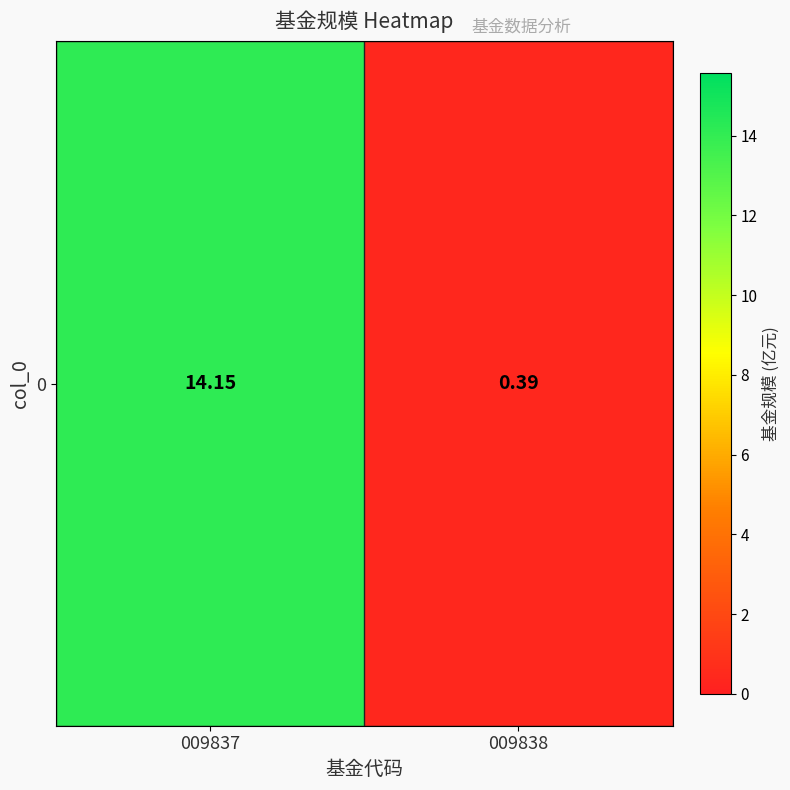

Reading left to right, what are all the values shown in this chart?

14.2	0.4